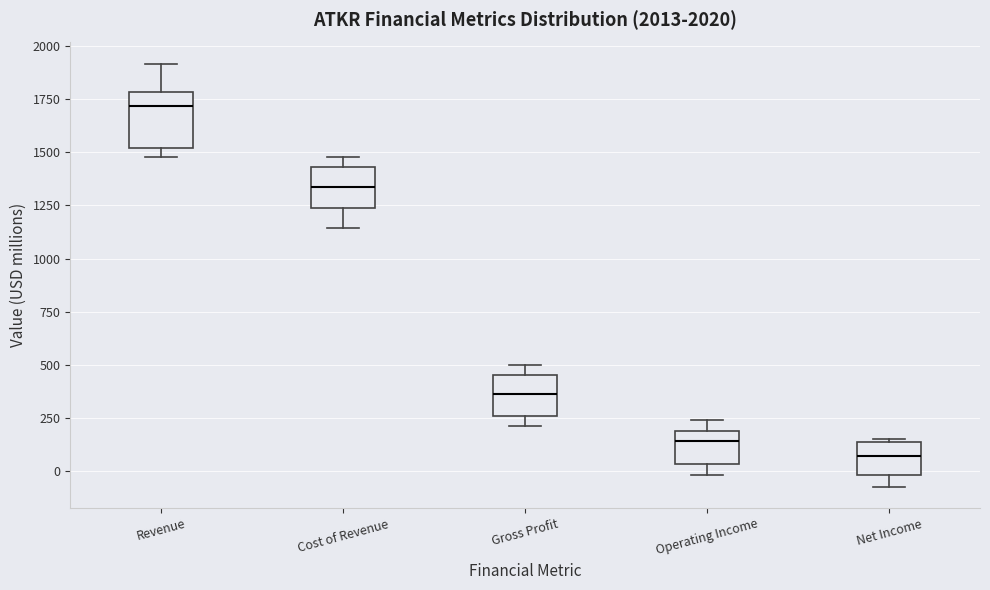

Comparing the boxes themselves (not the whiskers), which one is the tallest?

Revenue